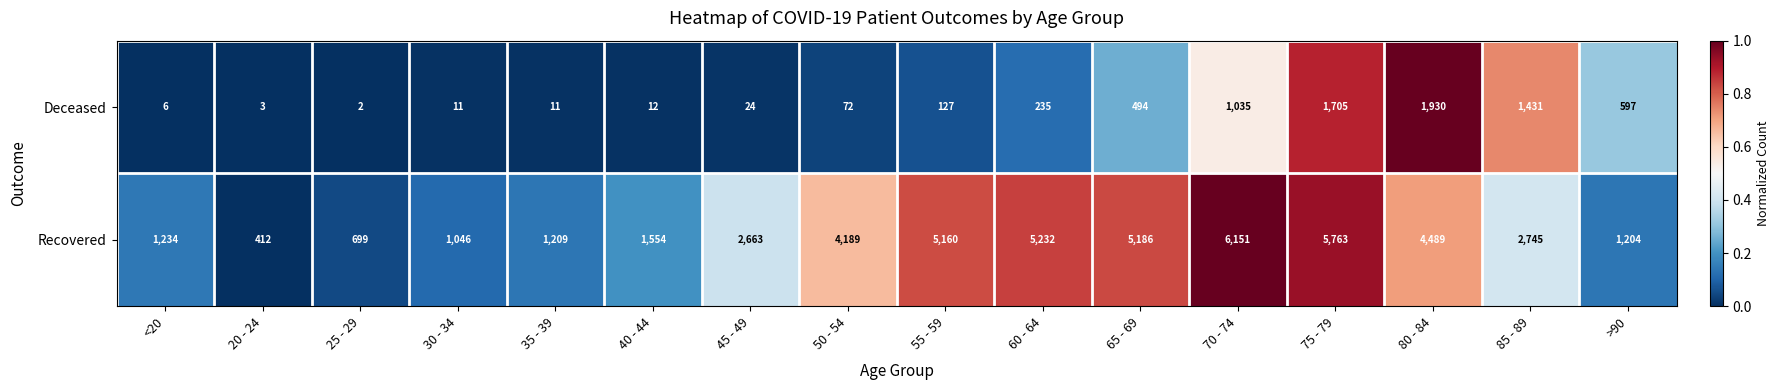

Which label corresponds to the largest value in the chart?

70 - 74